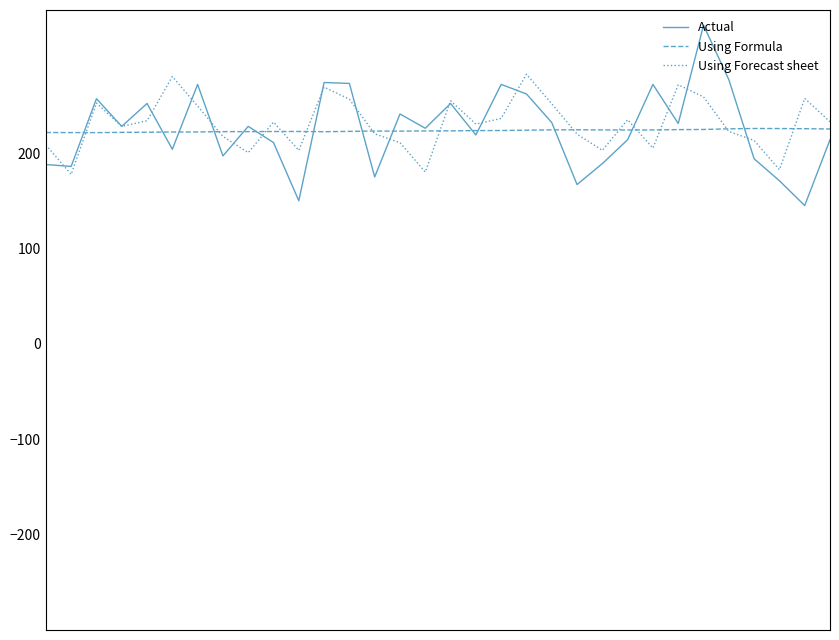

Which series has the widest spread of values?

Actual